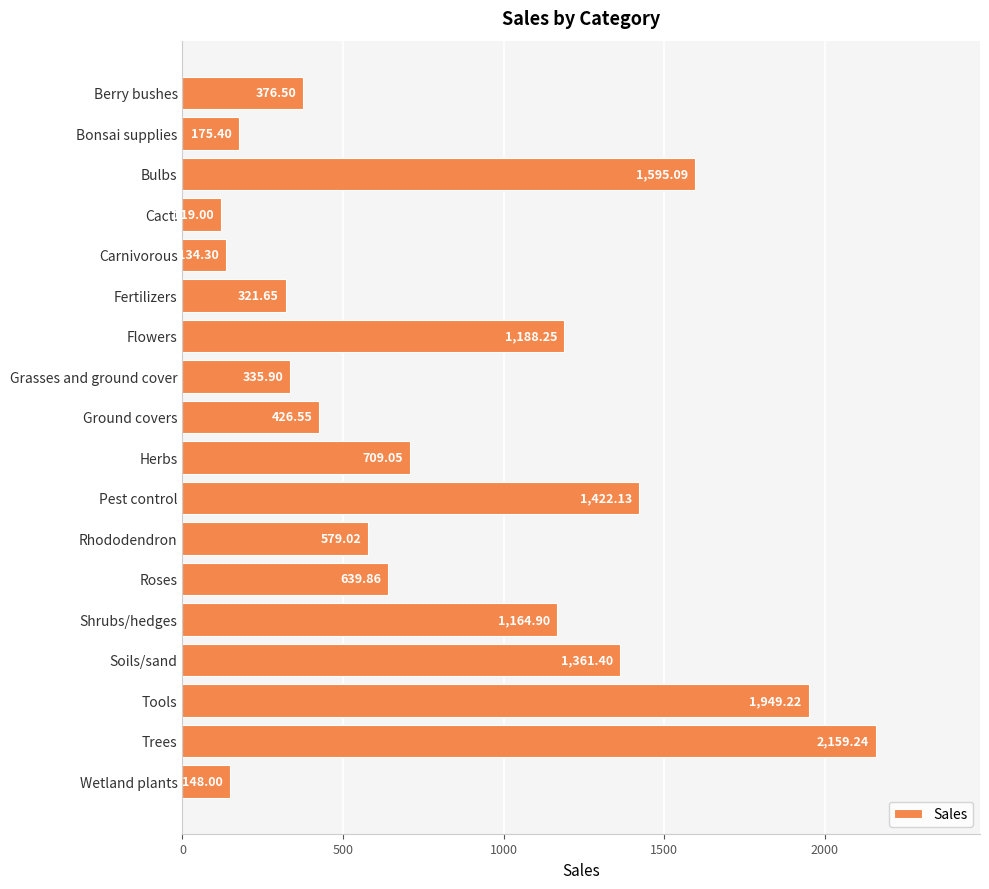

Rank the categories by value from highest to lowest.

Trees, Tools, Bulbs, Pest control, Soils/sand, Flowers, Shrubs/hedges, Herbs, Roses, Rhododendron, Ground covers, Berry bushes, Grasses and ground cover, Fertilizers, Bonsai supplies, Wetland plants, Carnivorous, Cacti